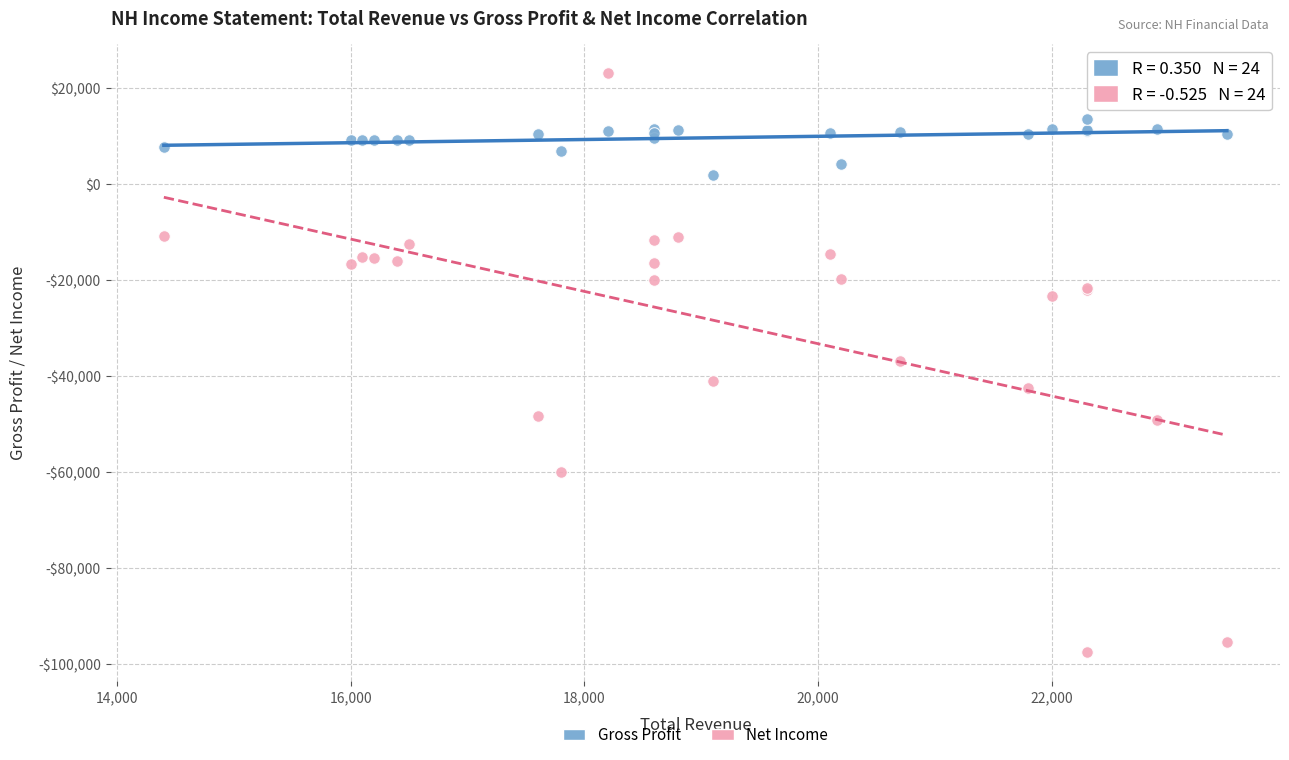

What are all the series names shown in the legend?

Gross Profit, Net Income